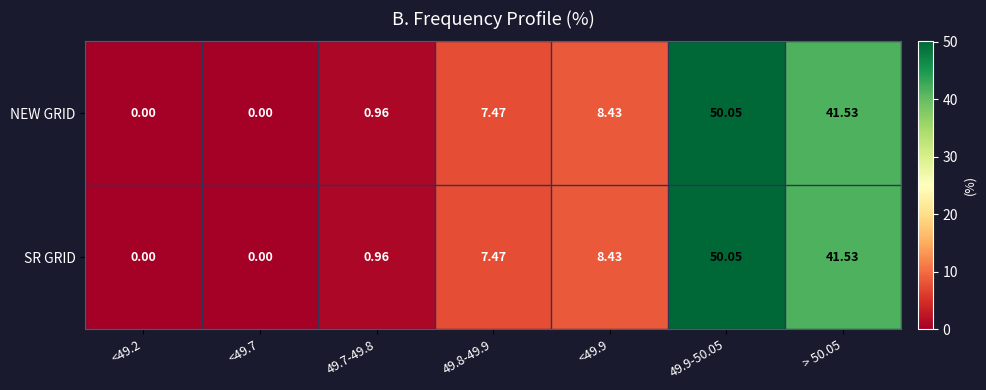

Is the value of NEW GRID at 49.7-49.8 greater than the value of SR GRID at > 50.05?

No